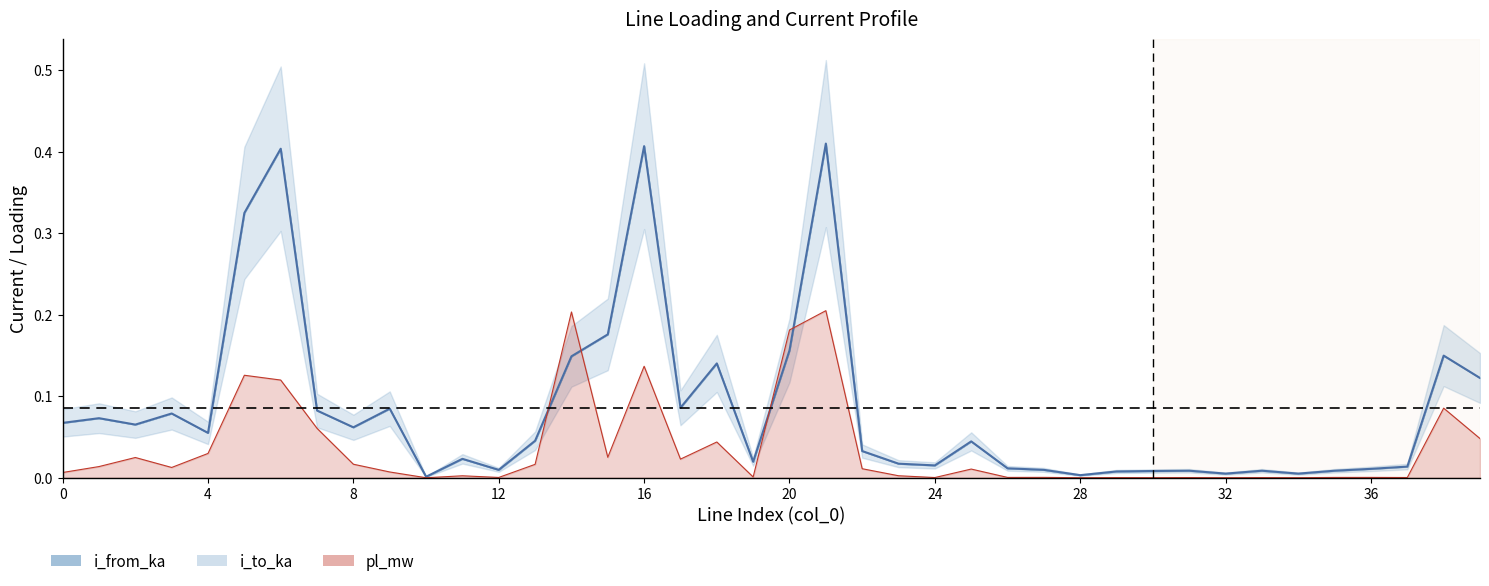

Is the value of i_from_ka at 5 greater than the value of pl_mw at 24?

Yes